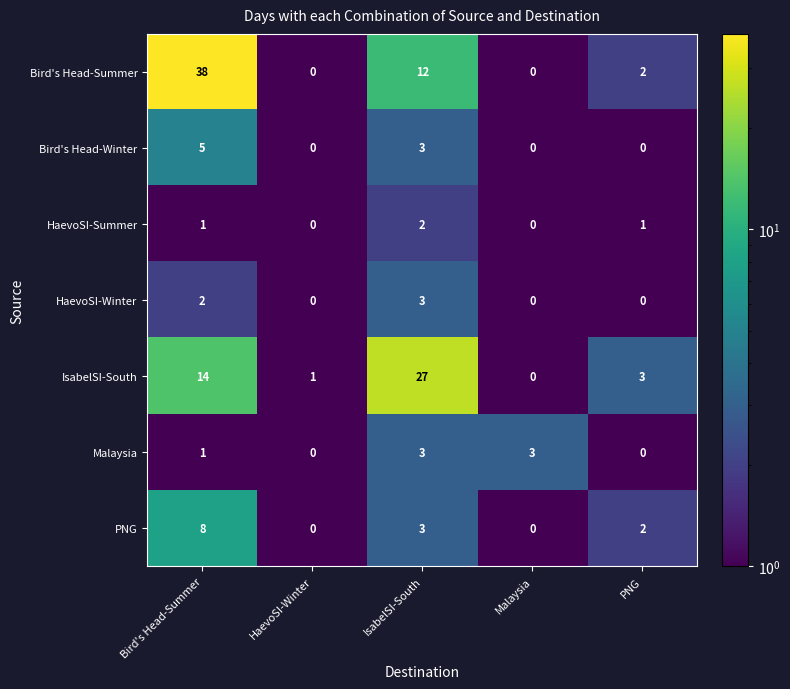

Between HaevoSI-Winter and Malaysia, which series saw the biggest shift?

Malaysia